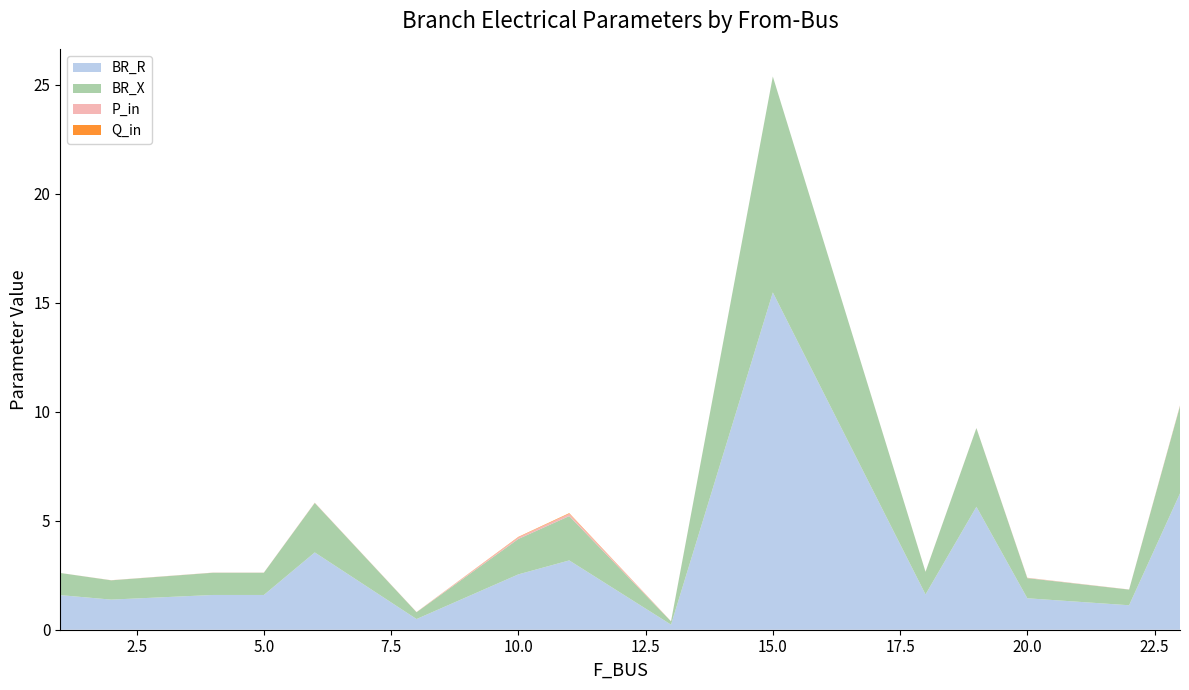

Reading left to right, list all the values displayed in this chart.

BR_R: 1=1.6	2=1.4	4=1.6	5=1.6	6=3.5	8=0.5	10=2.5	11=3.2	13=0.2	15=15.5	18=1.6	19=5.6	20=1.4	22=1.1	23=6.3
BR_X: 1=1.0	2=0.9	4=1.0	5=1.0	6=2.3	8=0.3	10=1.6	11=2.0	13=0.1	15=9.9	18=1.0	19=3.6	20=0.9	22=0.7	23=4.0
P_in: 1=0.0	2=0.0	4=0.0	5=0.0	6=0.0	8=0.0	10=0.1	11=0.1	13=0.0	15=0.0	18=0.0	19=0.0	20=0.0	22=0.0	23=0.0
Q_in: 1=0.0	2=0.0	4=0.0	5=0.0	6=0.0	8=0.0	10=0.0	11=0.0	13=0.0	15=0.0	18=0.0	19=0.0	20=0.0	22=0.0	23=0.0